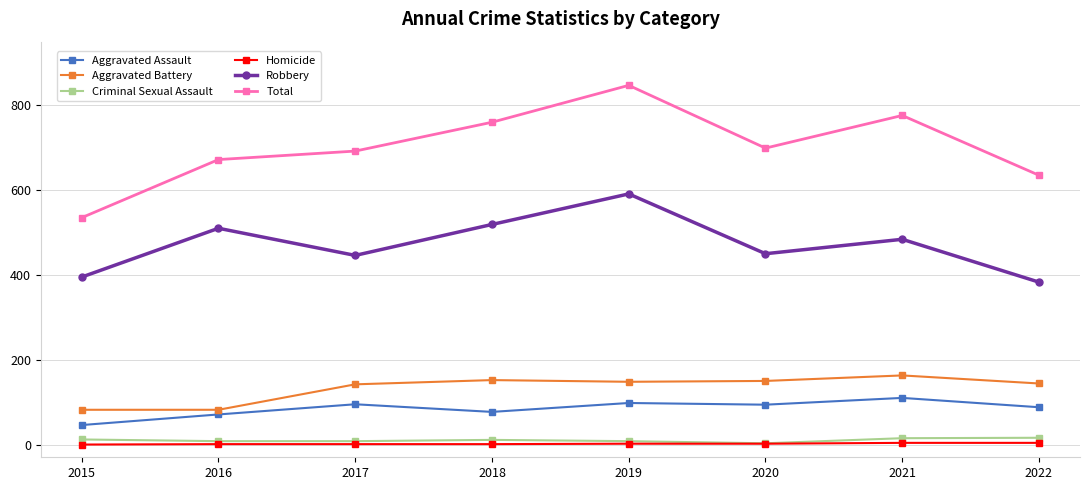

True or false: Criminal Sexual Assault and Aggravated Battery cross at least once.

False